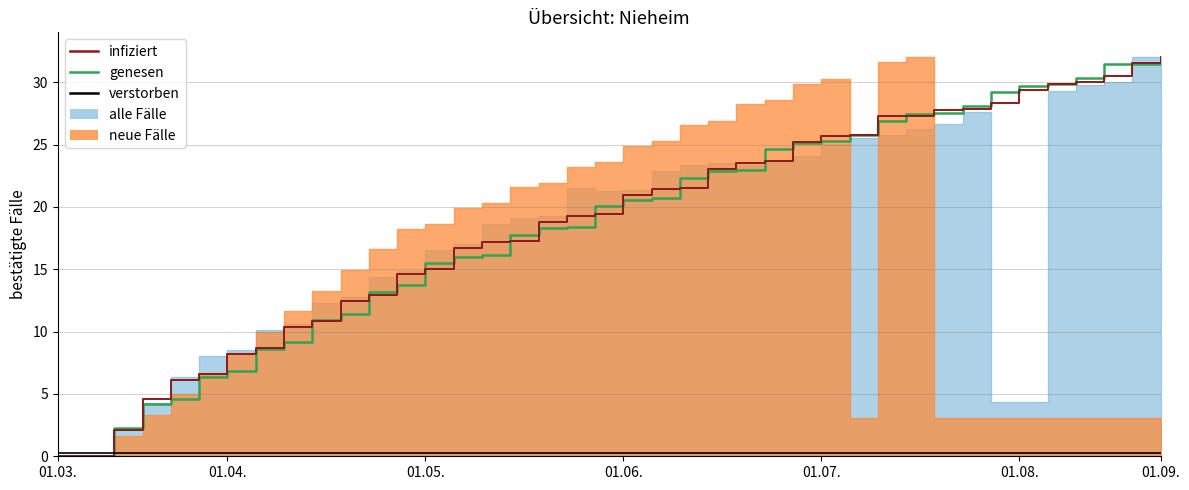

Rank the series by their maximum value, from lowest to highest.

verstorben, genesen, infiziert